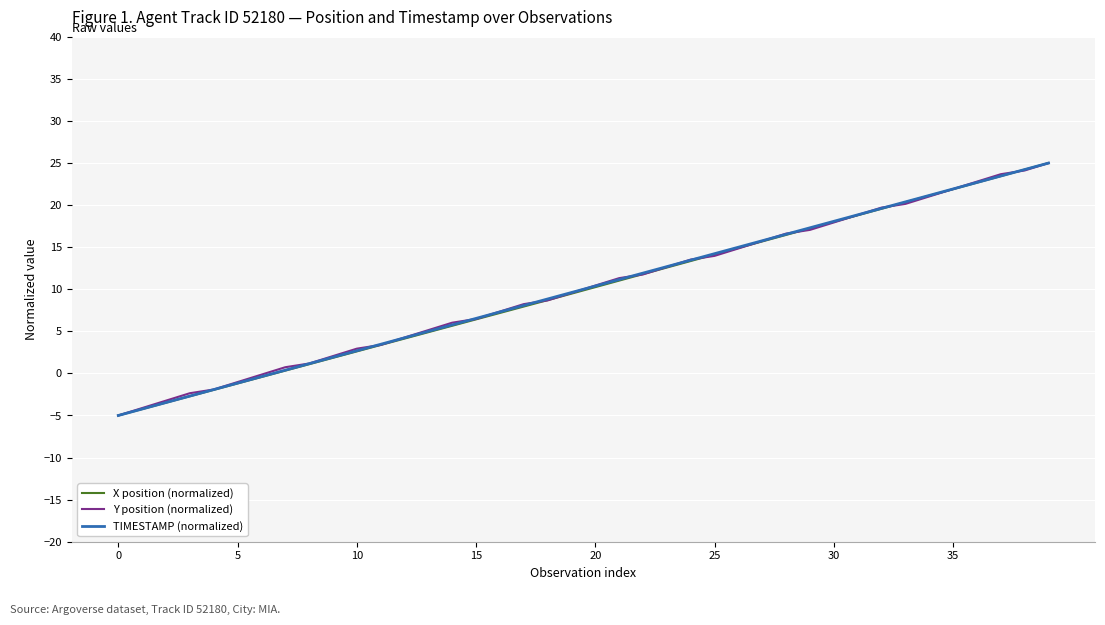

What is the maximum value shown in the chart?

25.0